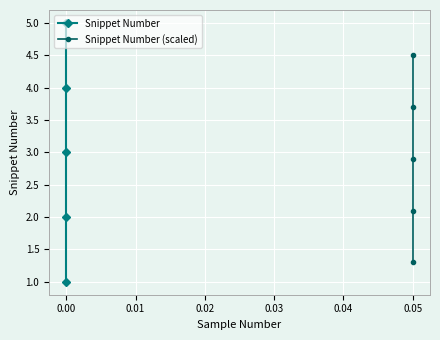

What is the difference between the maximum and minimum values in the Snippet Number series?

4.0